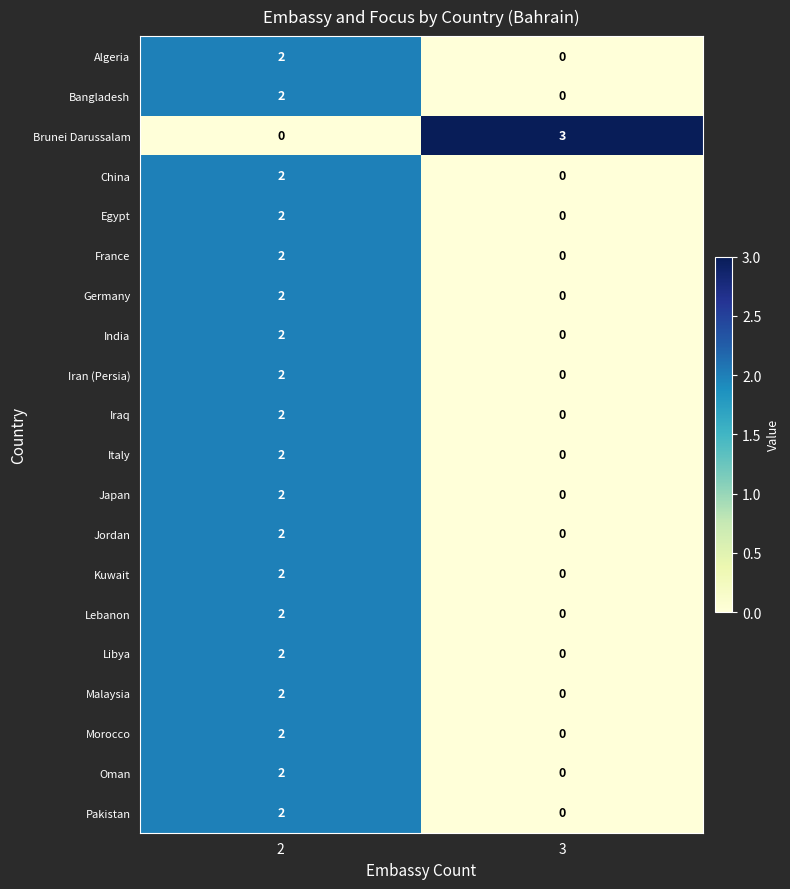

Which series has the largest range (max minus min)?

Brunei Darussalam